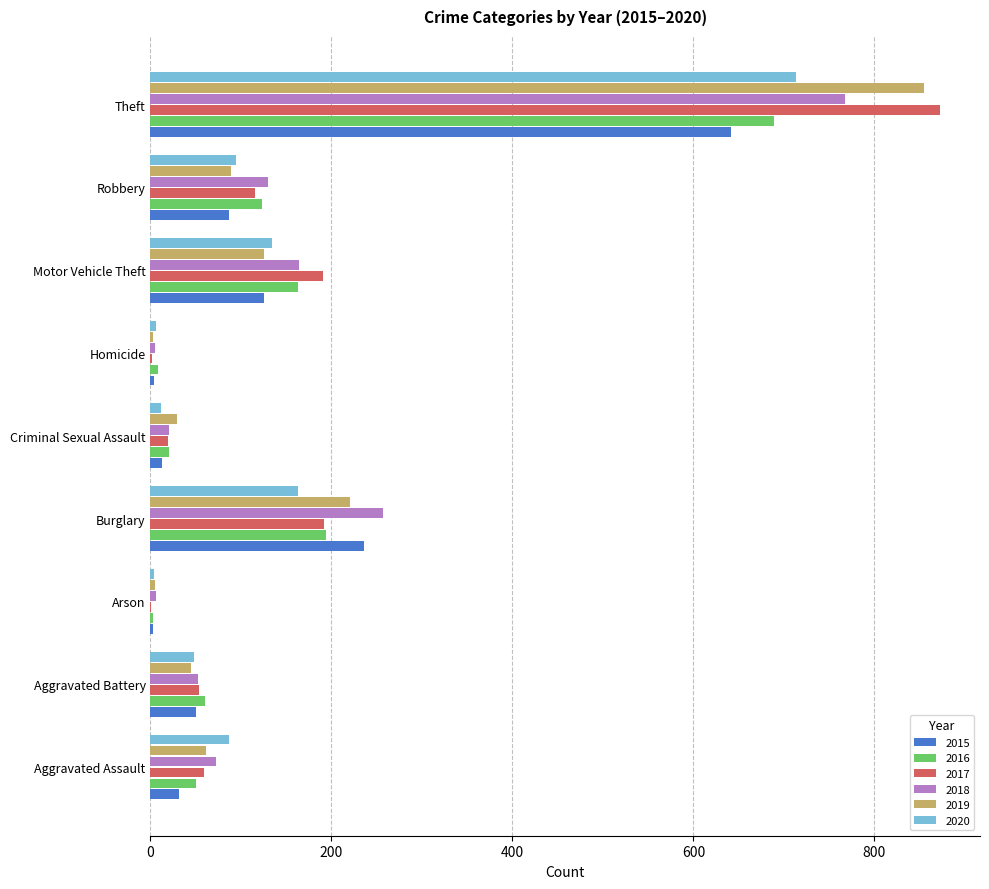

How many data points does each series have?

9